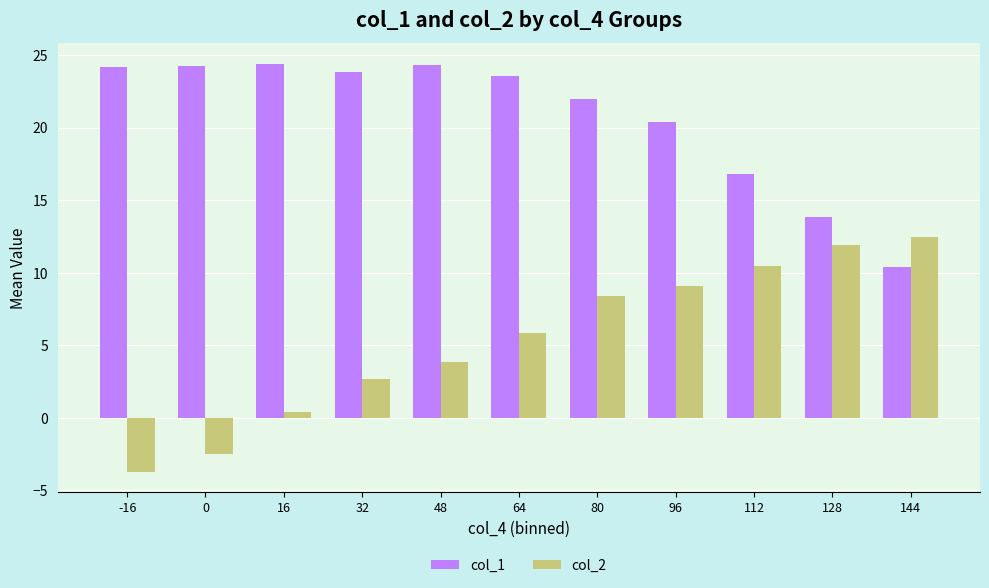

What value does the col_2 series have at -16?

-3.7